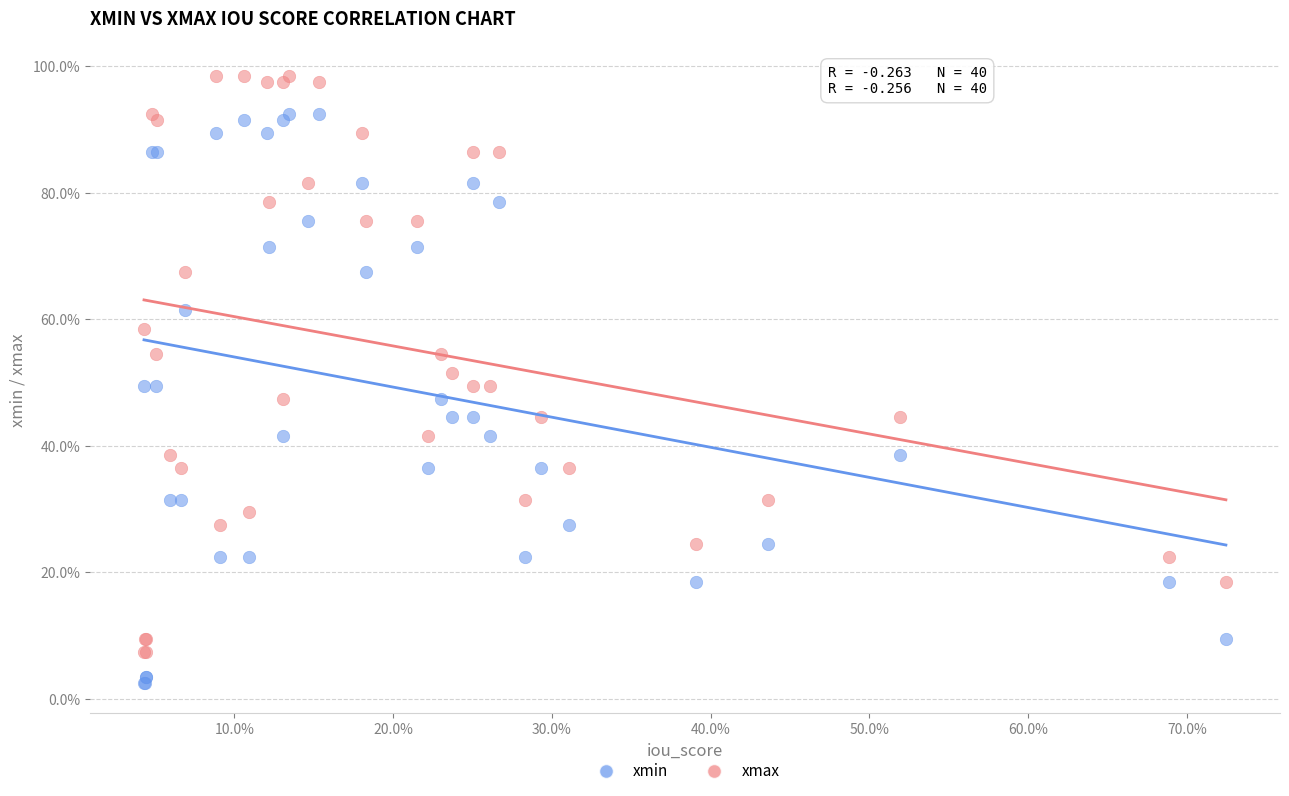

Which series reaches the minimum Y coordinate?

xmin